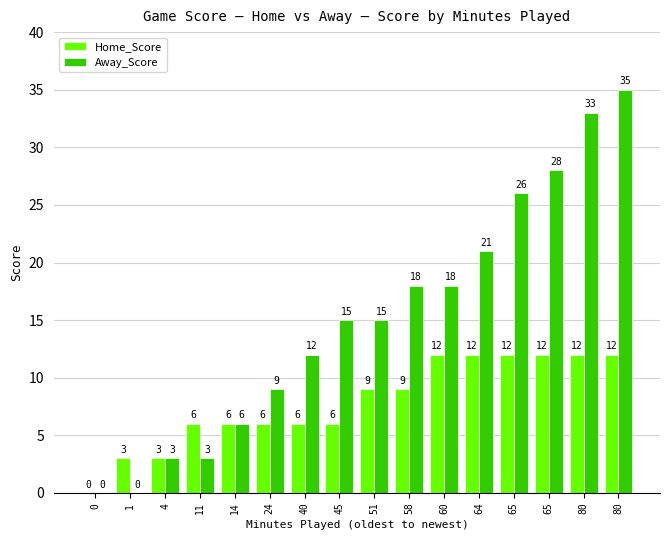

What is the difference between the maximum and minimum values in the Home_Score series?

12